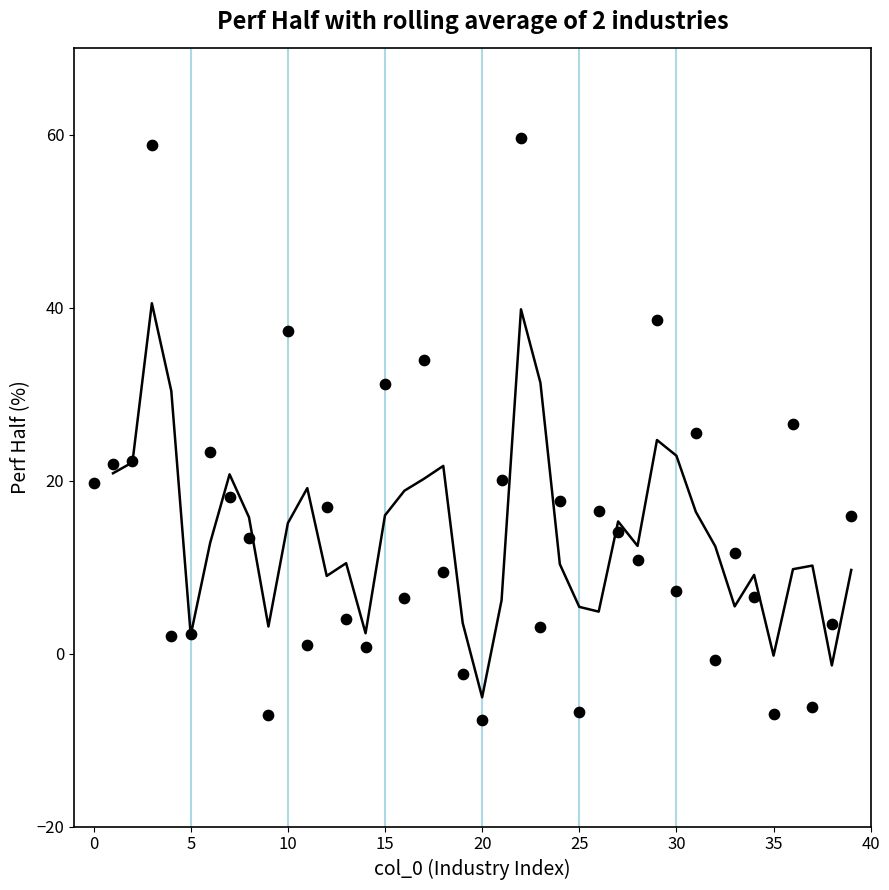

What is the range of Y values (max minus min)?

67.3